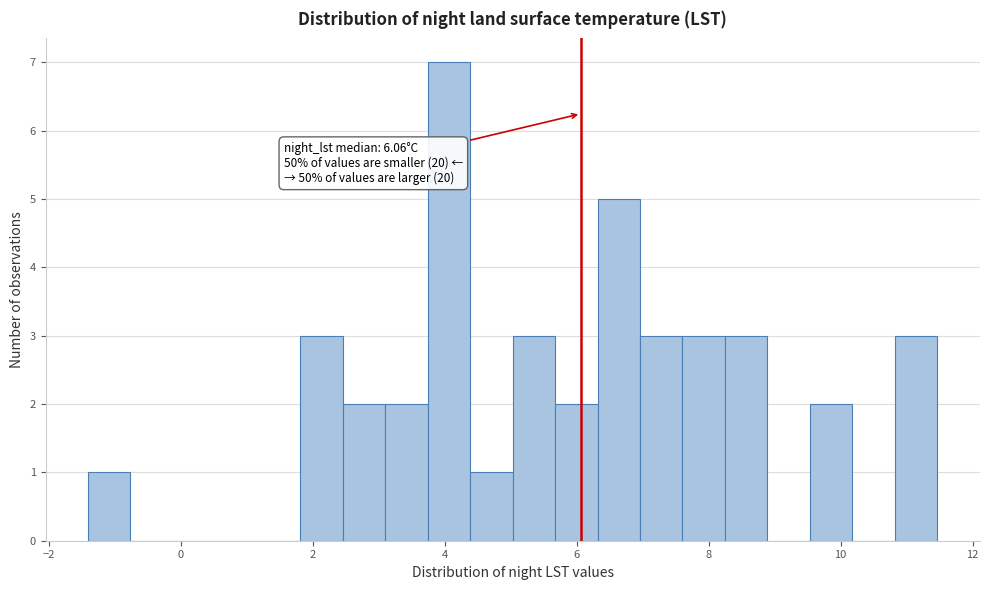

Around what value on the x-axis is the tallest bar? Give the approximate position of its centre, as read against the axis.

4.0